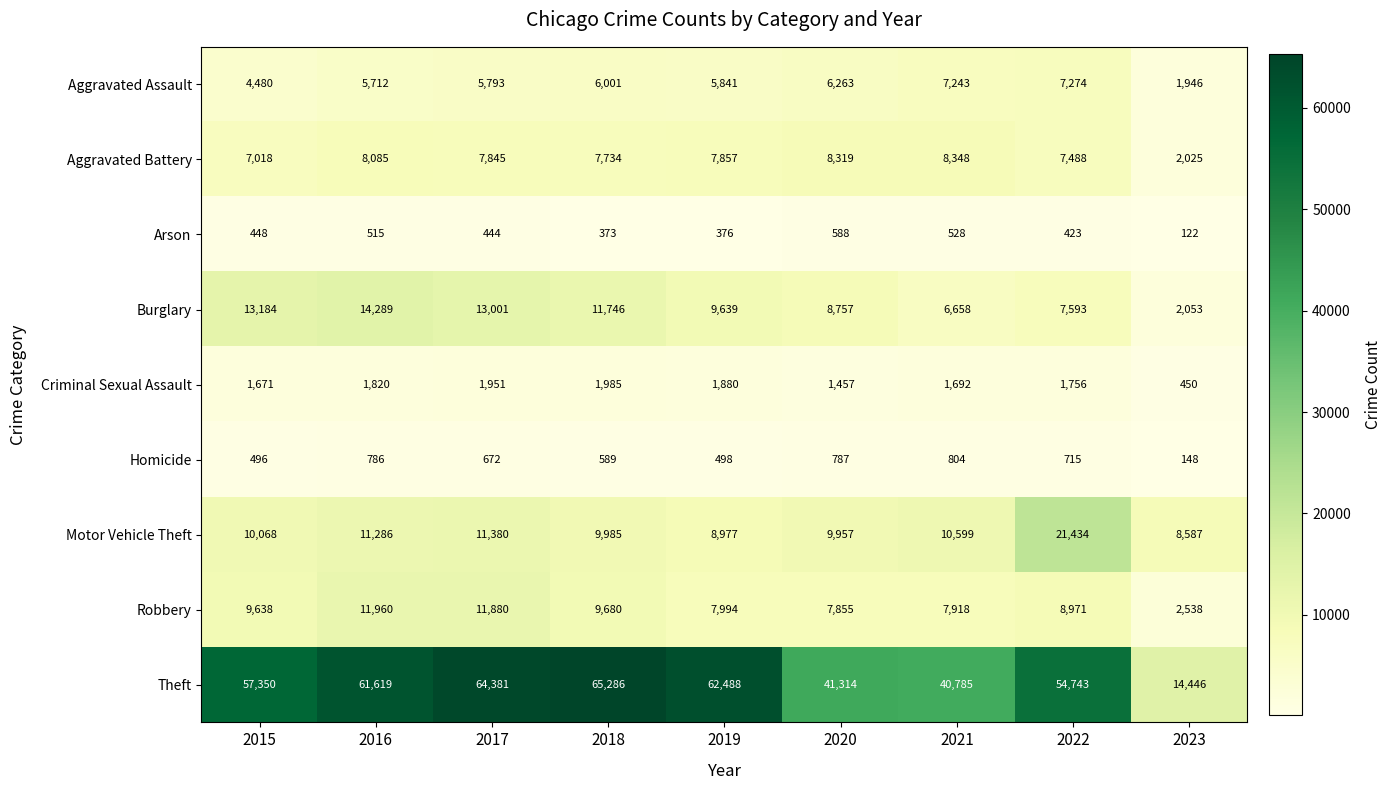

What is the difference between the Theft values at 2021 and 2015?

16565